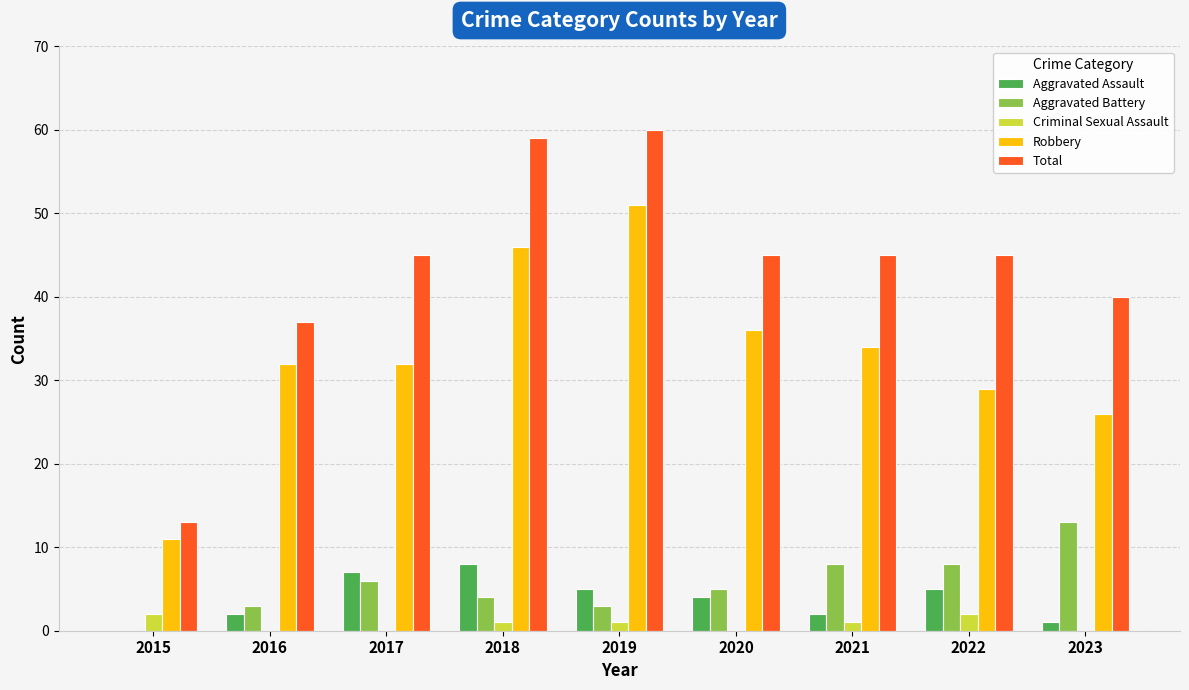

What is the sum of the Criminal Sexual Assault values at 2015 and 2022?

4